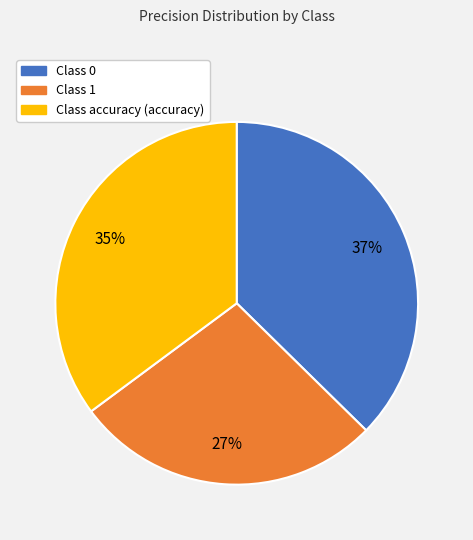

To the nearest percent, what is the difference between the largest and smallest slice percentages?

10%